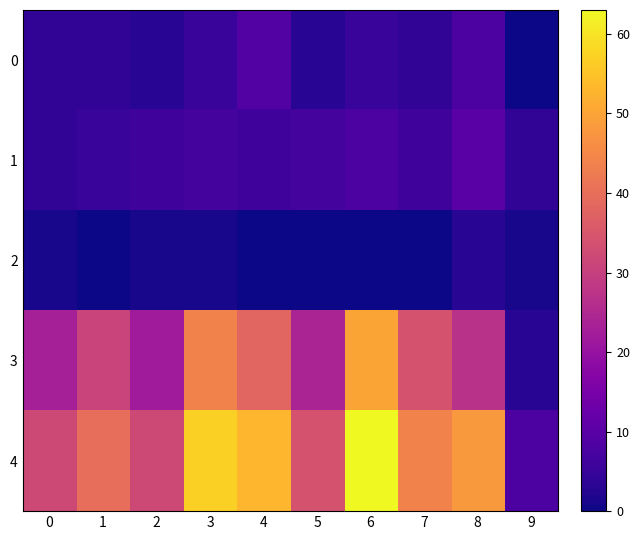

What is the spread (max minus min) of values at 9?

8